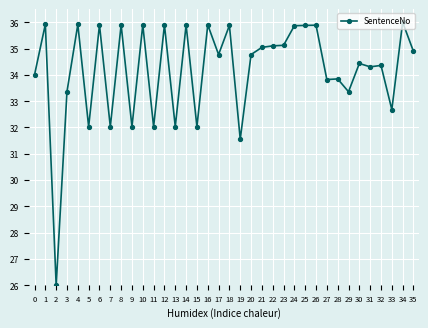

What value does the data have at 24?

35.9